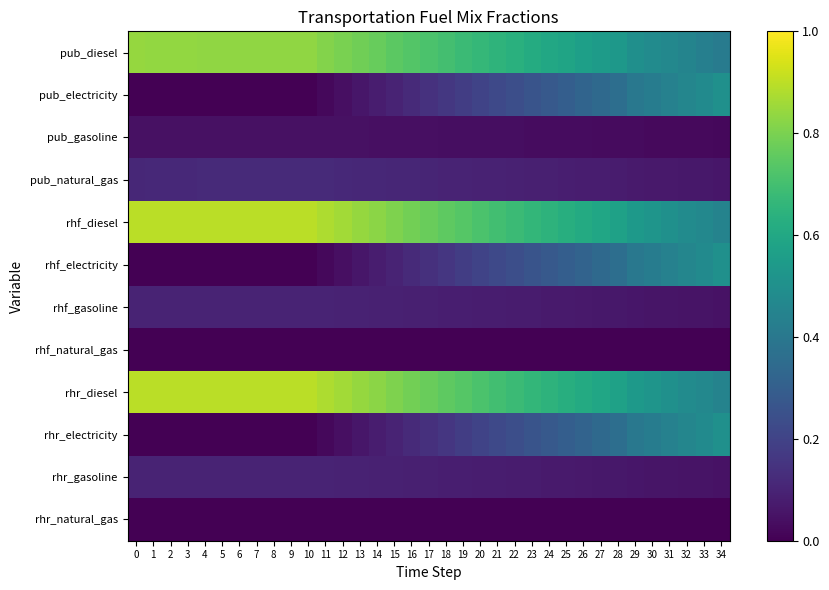

What is the difference between the highest and lowest values at 24?

0.6